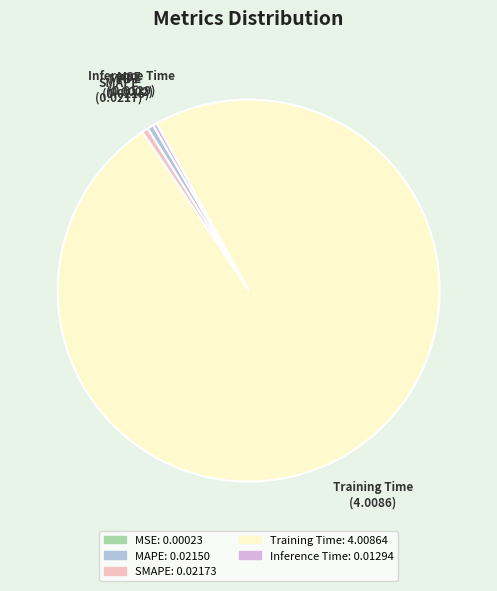

Is it true that MAPE is 11% of the pie?

False